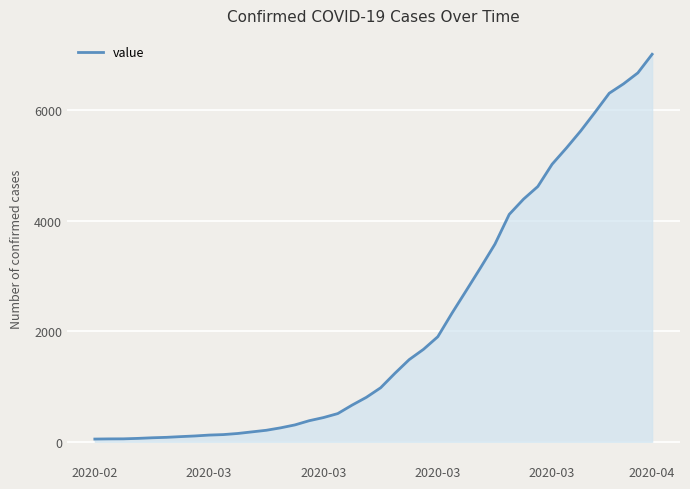

Count the number of categories in the chart.

40